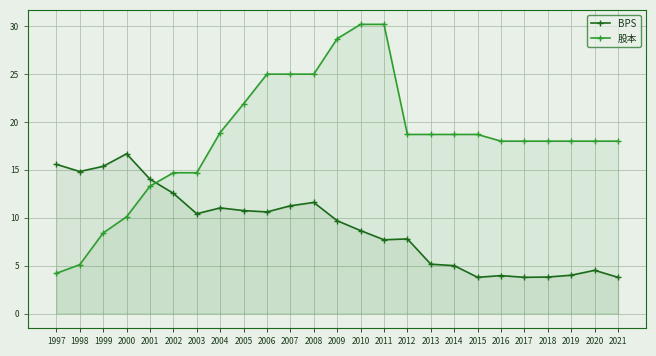

The 股本 series shows 39.7 at 2011. True or false?

False